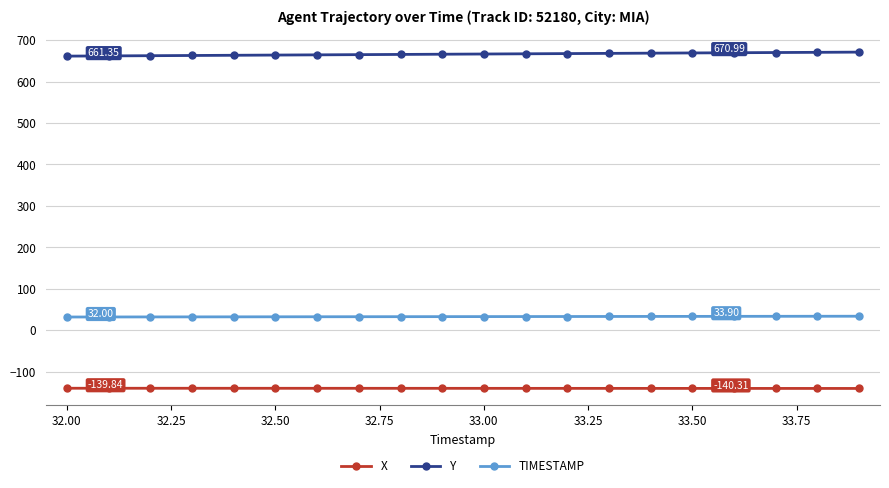

List the series in order of their overall mean, highest first.

Y, TIMESTAMP, X